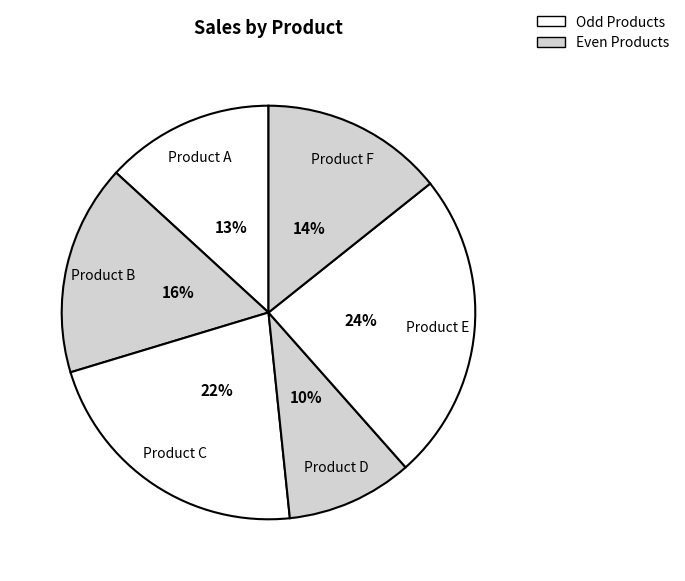

Count the number of slices in the pie.

6